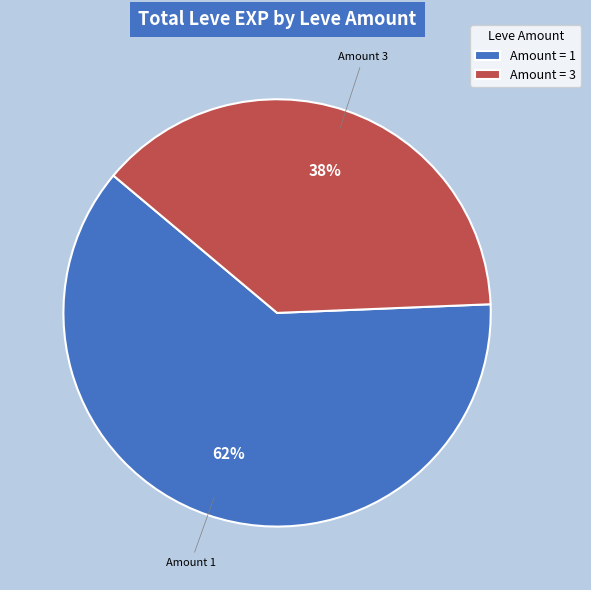

To the nearest percent, what percentage of the pie is Amount = 3?

38%